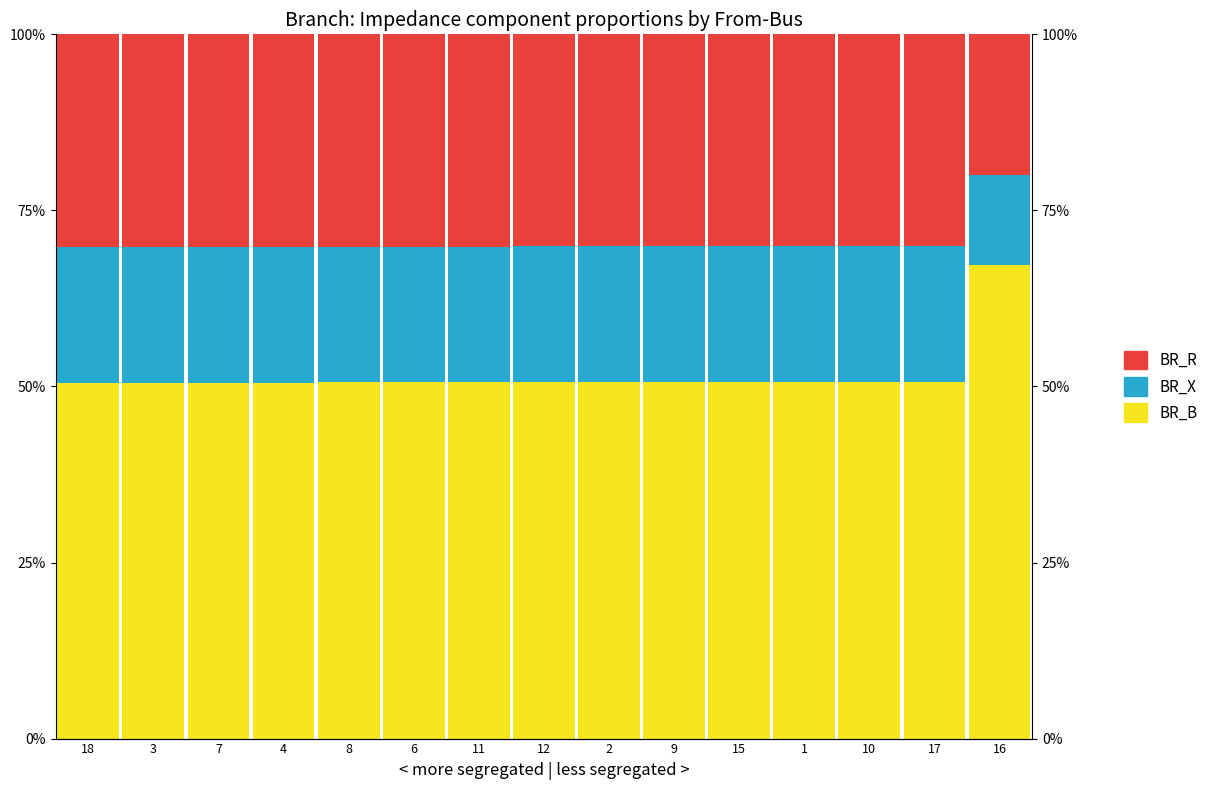

Reading right to left, what are all the values shown in this chart?

BR_B (scaled): 67.2	50.7	50.6	50.6	50.6	50.6	50.6	50.6	50.6	50.6	50.6	50.6	50.5	50.5	50.5
BR_X: 12.8	19.2	19.3	19.3	19.3	19.3	19.3	19.3	19.3	19.3	19.3	19.3	19.3	19.3	19.3
BR_R: 20.0	30.1	30.1	30.1	30.1	30.1	30.1	30.1	30.1	30.1	30.1	30.1	30.2	30.2	30.2